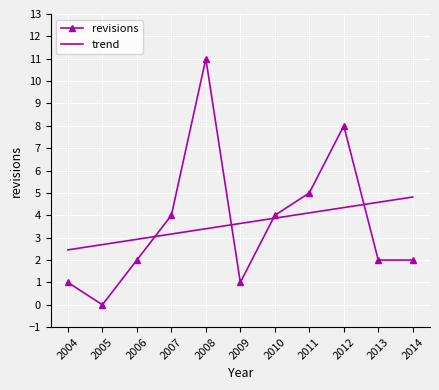

Is it true that trend equals 4.8 at 2007?

False